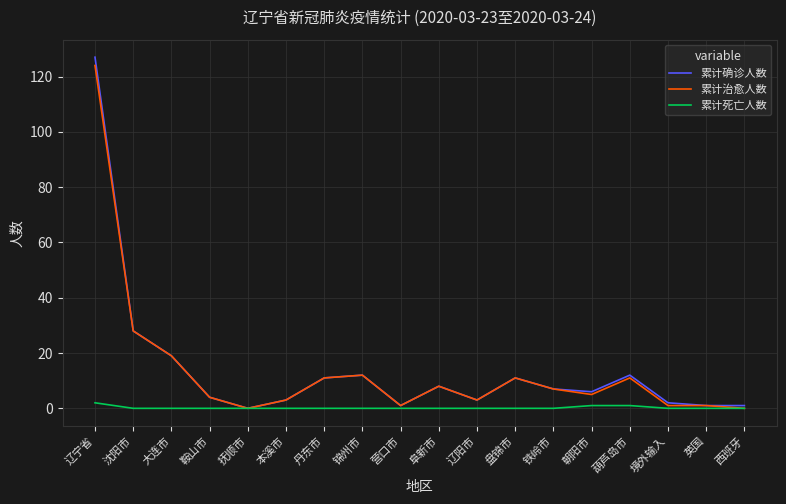

What is the spread (max minus min) of values at 盘锦市?

11